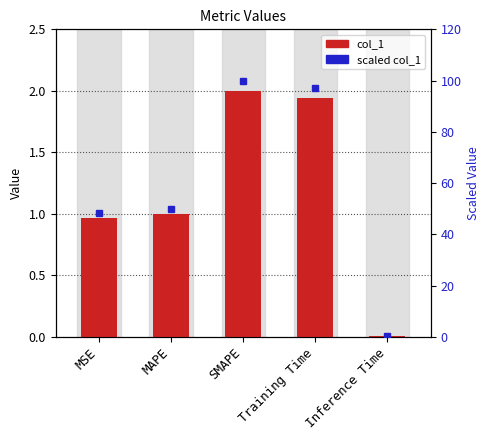

How many data points in col_1 are above 1?

3